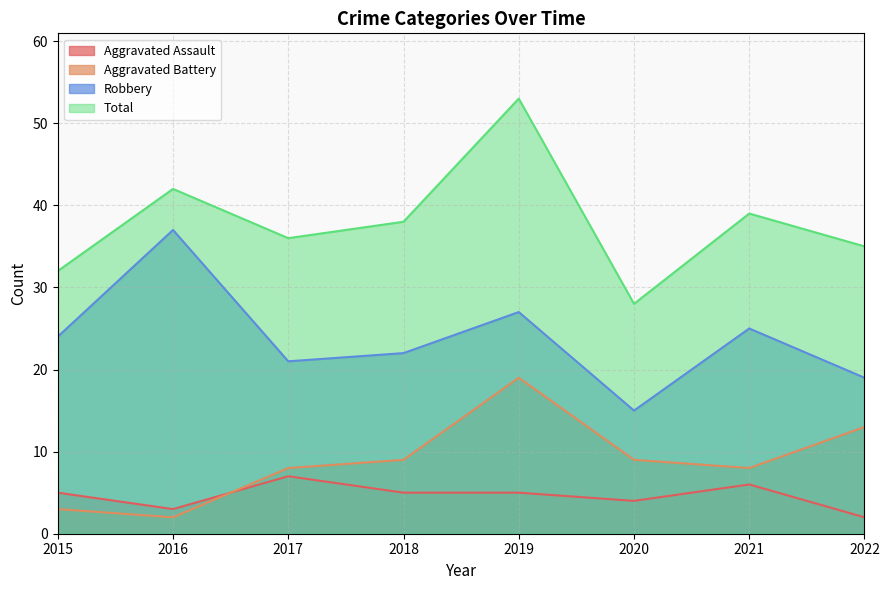

The Total series shows 95 at 2019. True or false?

False